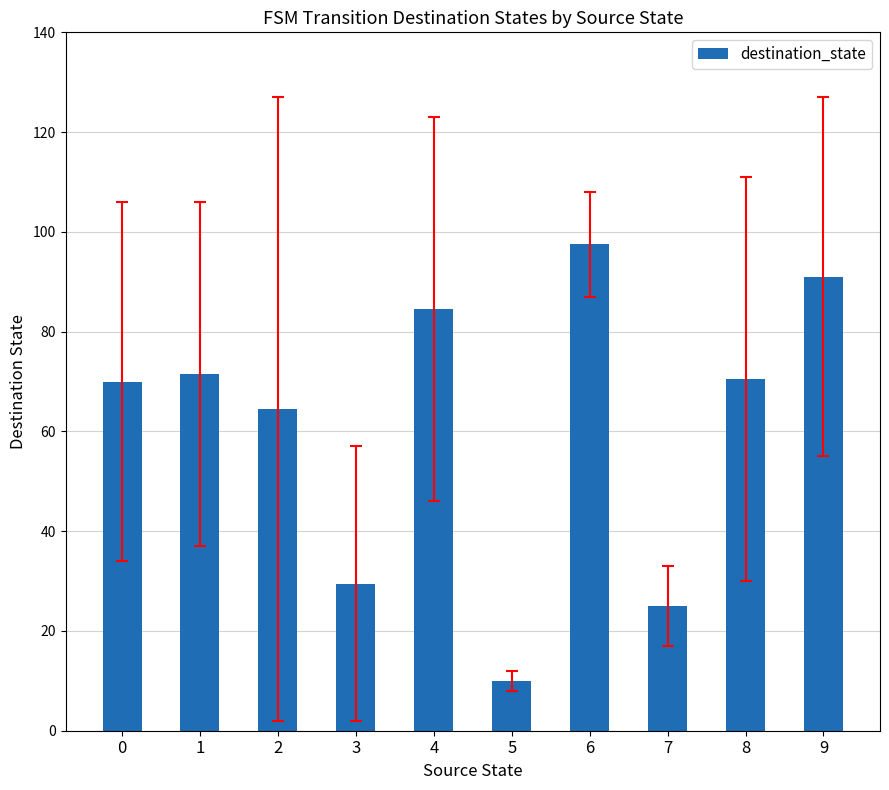

The chart shows a value of 31.1 at 6. True or false?

False